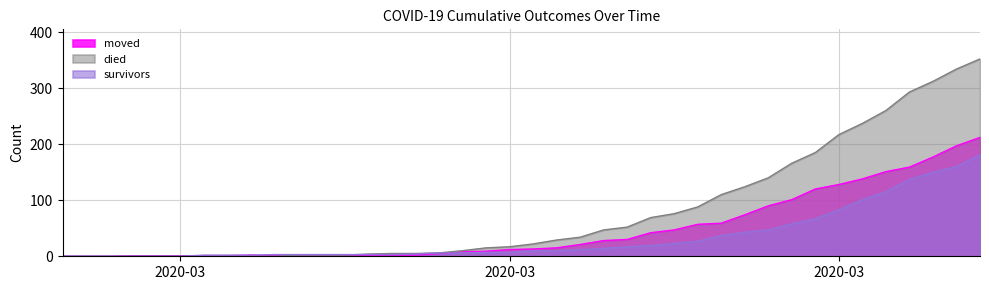

Reading left to right, what are all the values shown in this chart?

survivors: 0	0	0	0	0	0	2	2	2	3	3	3	3	3	3	4	6	6	7	7	10	10	12	14	17	19	23	27	37	43	47	58	67	83	101	115	137	150	160	181
died: 0	0	0	0	0	0	0	0	0	0	2	2	2	4	5	5	6	10	15	17	22	29	34	47	52	69	76	88	110	124	140	166	185	217	237	260	293	312	334	352
moved: 0	0	0	1	1	1	1	1	2	1	1	2	2	2	2	2	5	8	9	12	13	15	21	28	30	42	47	57	59	74	90	101	120	128	138	151	159	177	197	212